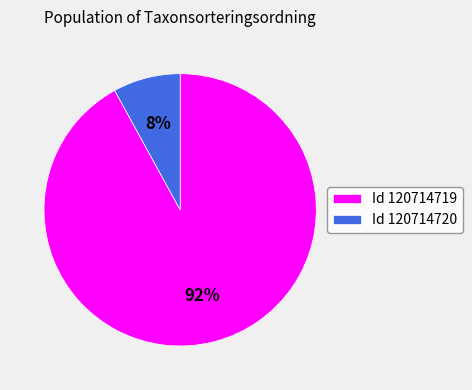

Which category has the biggest portion of the pie?

Id 120714719